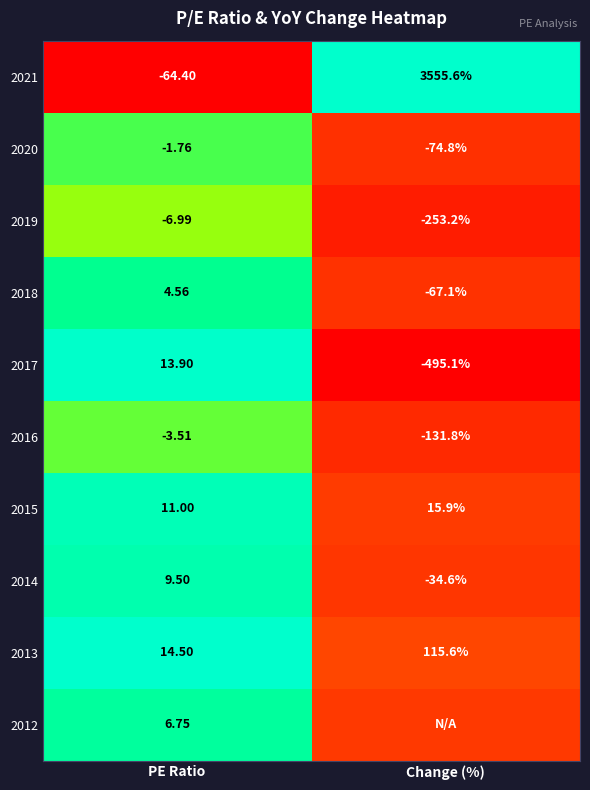

Is the value of 2016 at PE Ratio greater than the value of 2013 at PE Ratio?

No